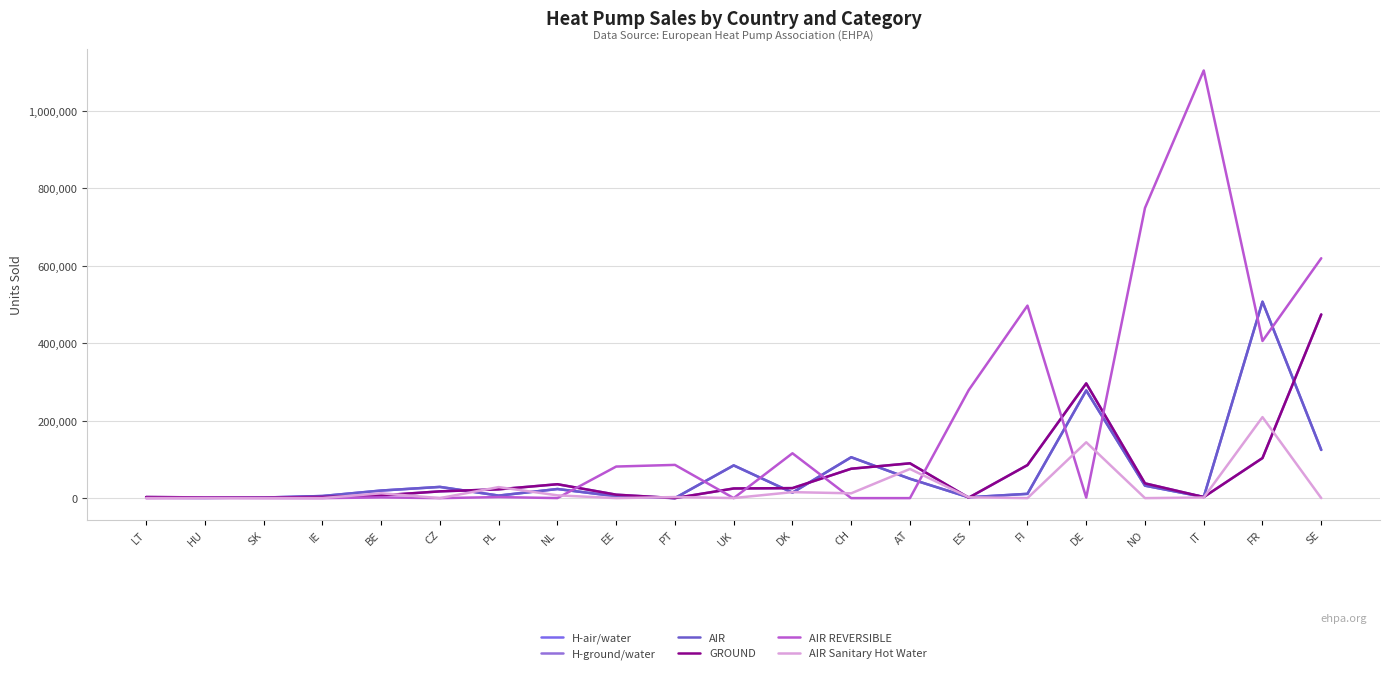

What is the difference between the AIR REVERSIBLE values at DE and PT?

84408.5